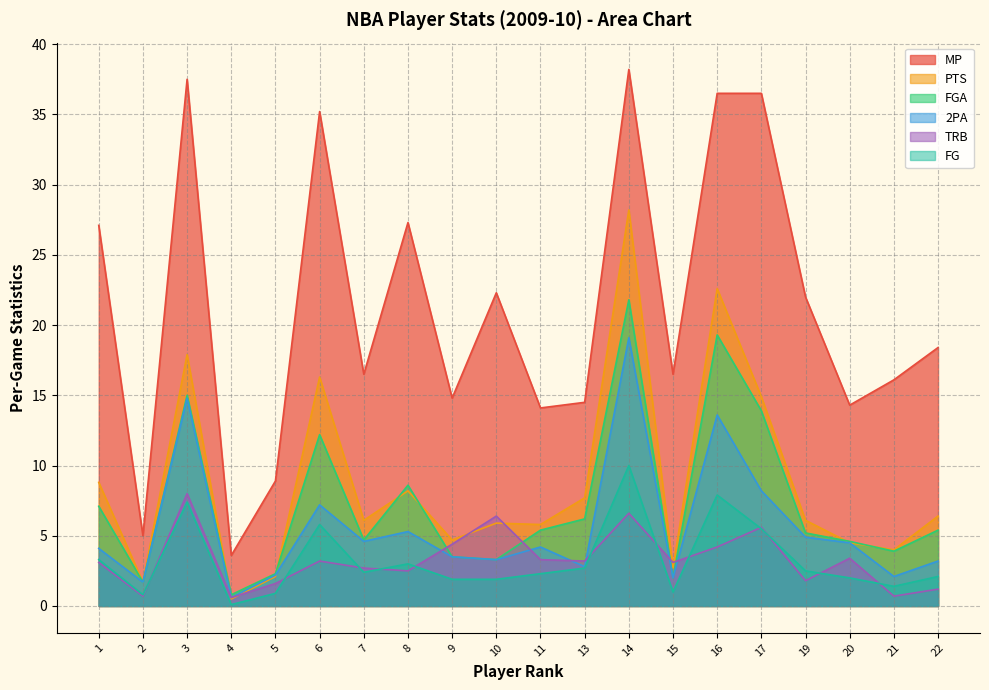

What is the value of the TRB point at the 11th from the left?

3.3